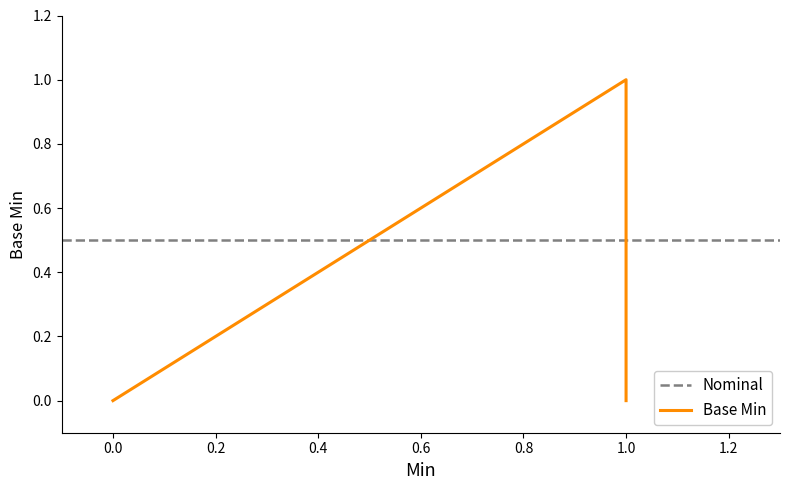

True or false: the data shows 0 at 0.0.

False